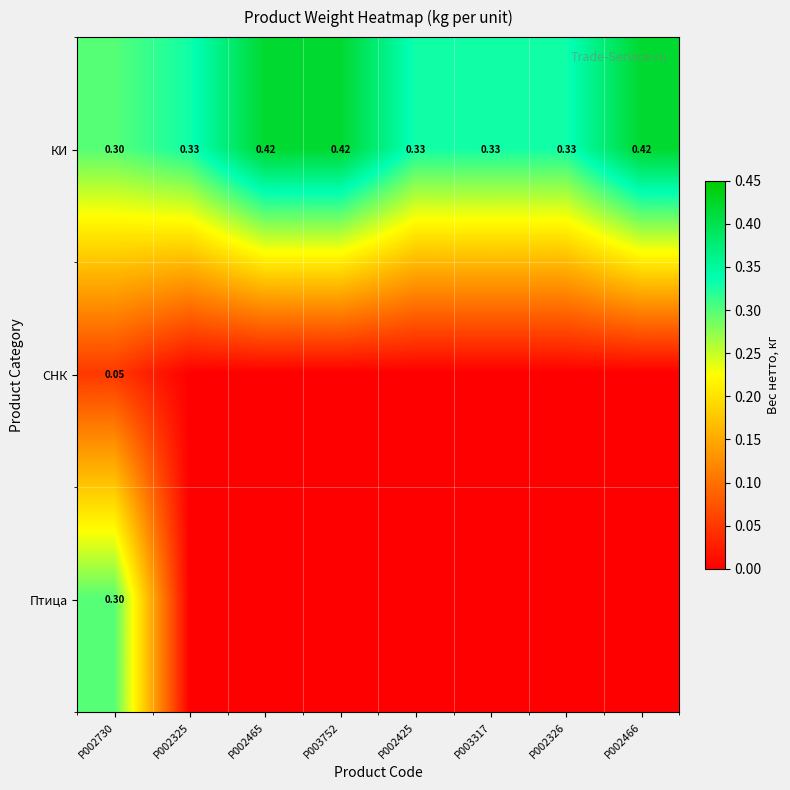

Is the value of Птица at P002730 greater than the value of КИ at P002425?

No